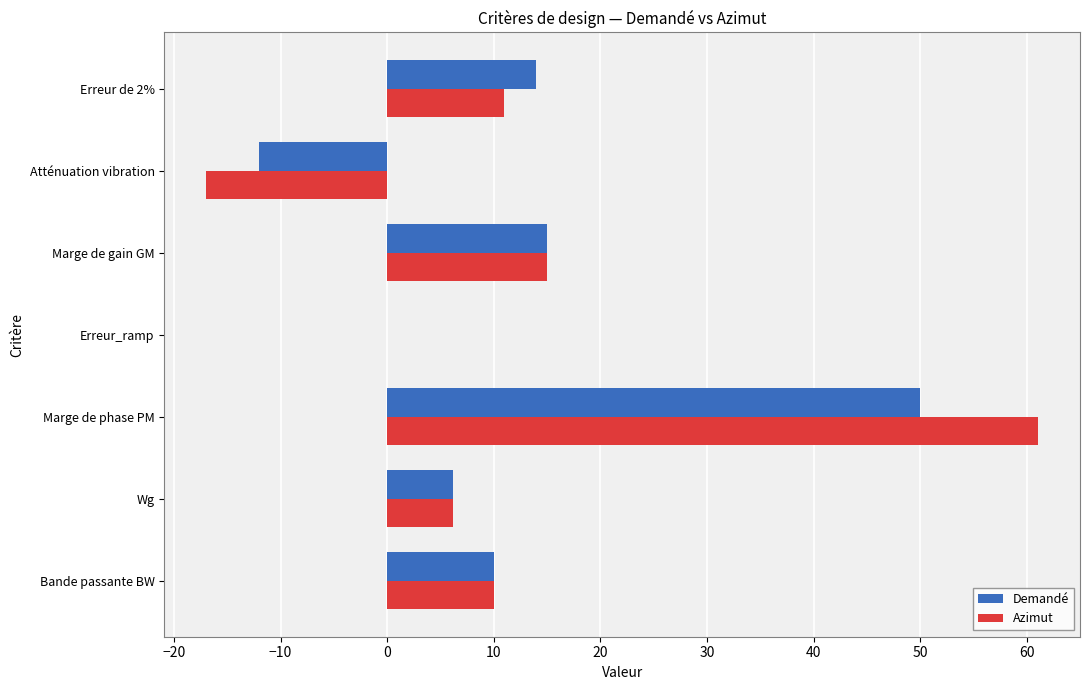

Is the value of Demandé at Atténuation vibration greater than the value of Azimut at Bande passante BW?

No